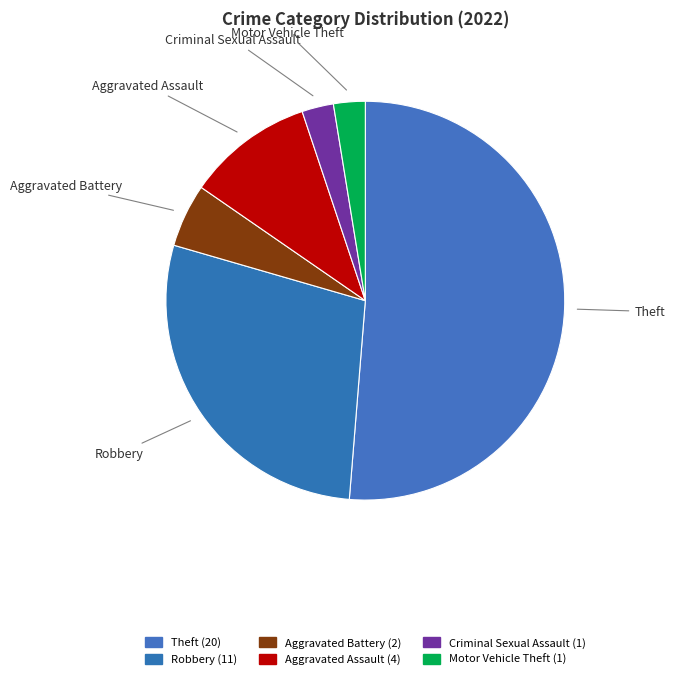

How many segments does this pie chart have?

6